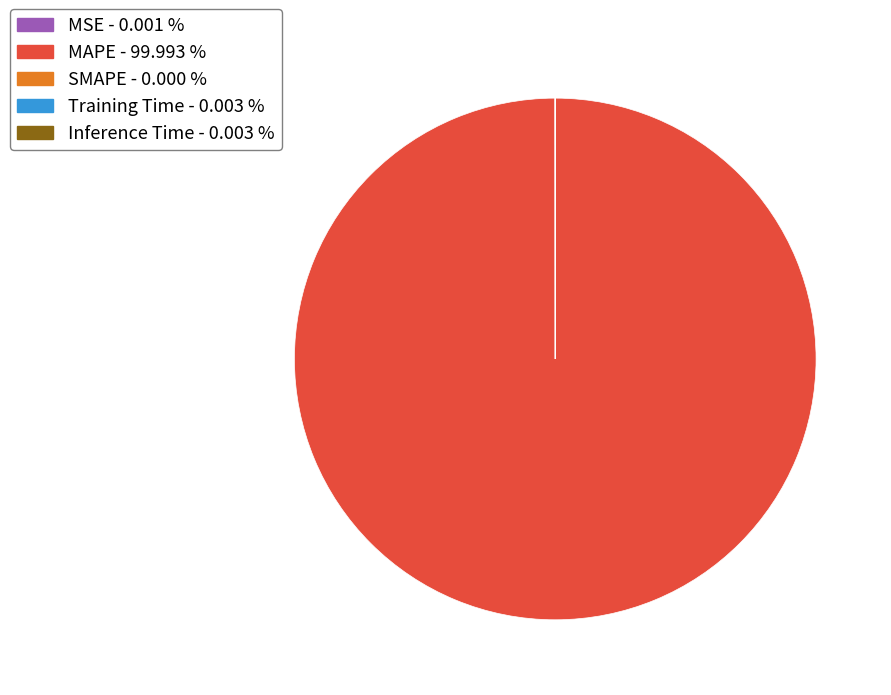

Which category has the biggest portion of the pie?

MAPE